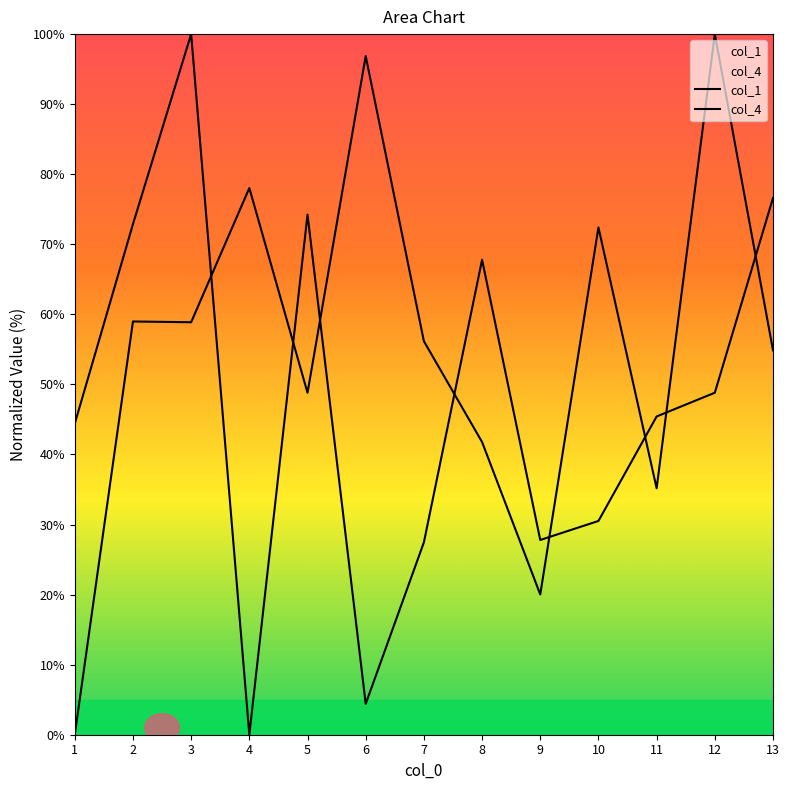

What is the label of the 8th point from the right?

6.0